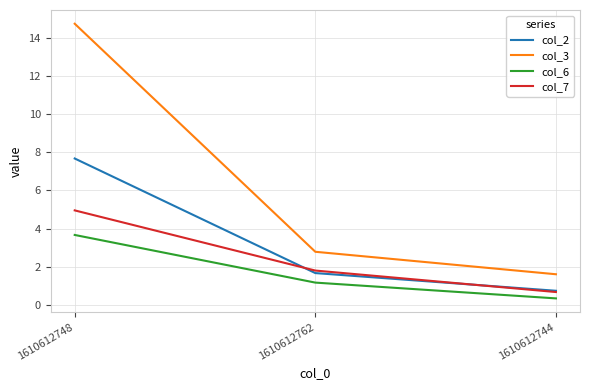

How many values in the col_3 series are below 2?

1